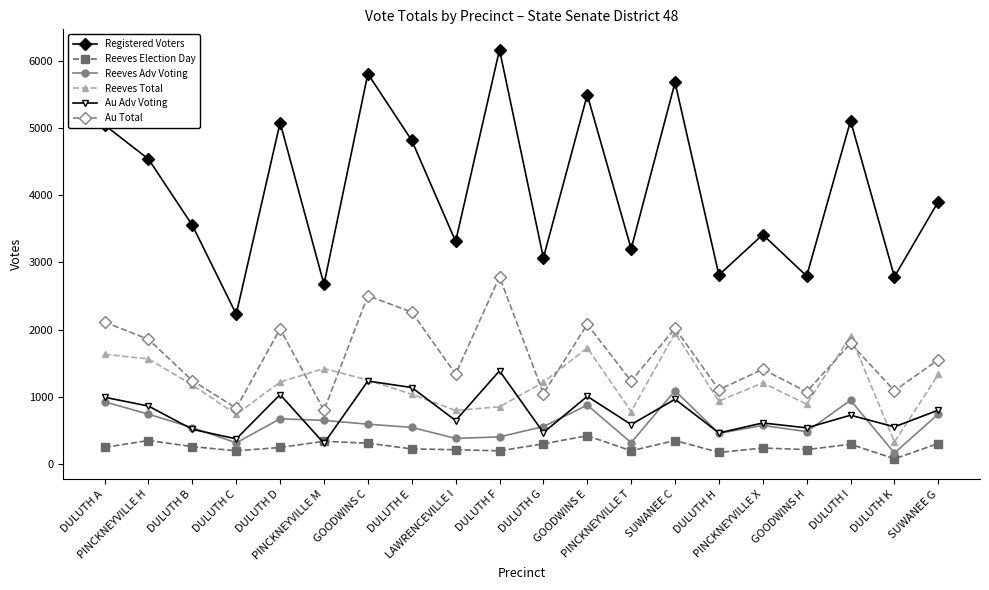

Where is the first local minimum for Reeves Total?

DULUTH C